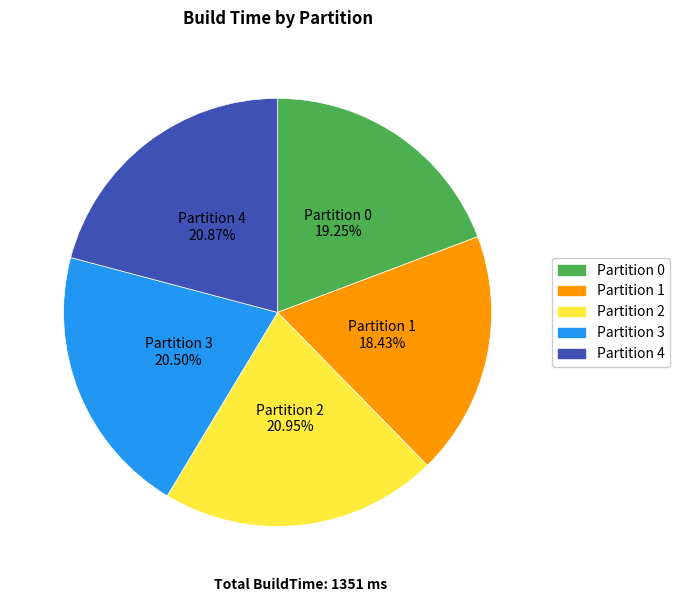

What is the smallest slice in the pie chart?

Partition 1